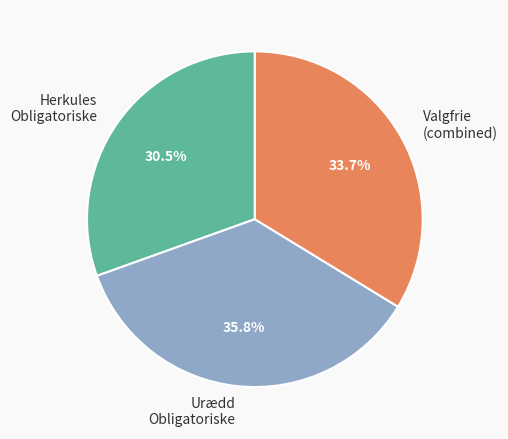

How much of the chart is everything except Herkules Obligatoriske?

69.5%